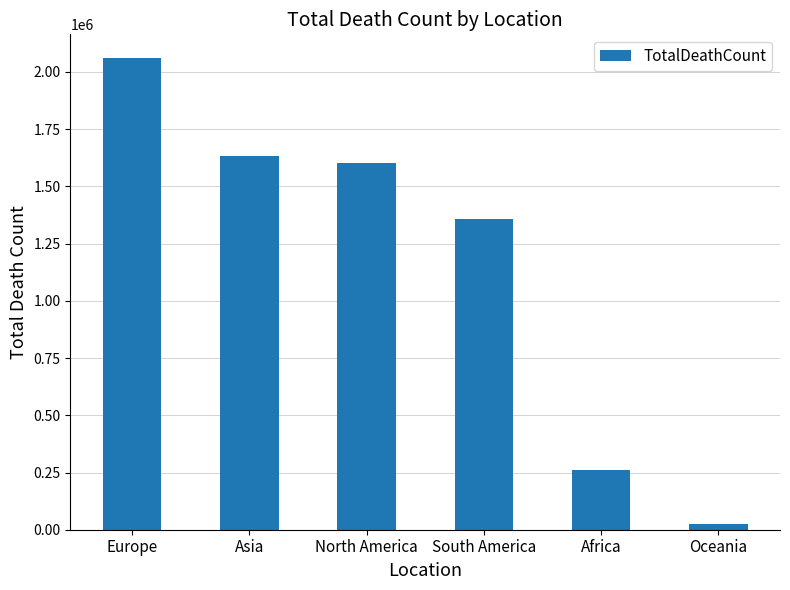

What is the label of the 2nd bar from the right?

Africa